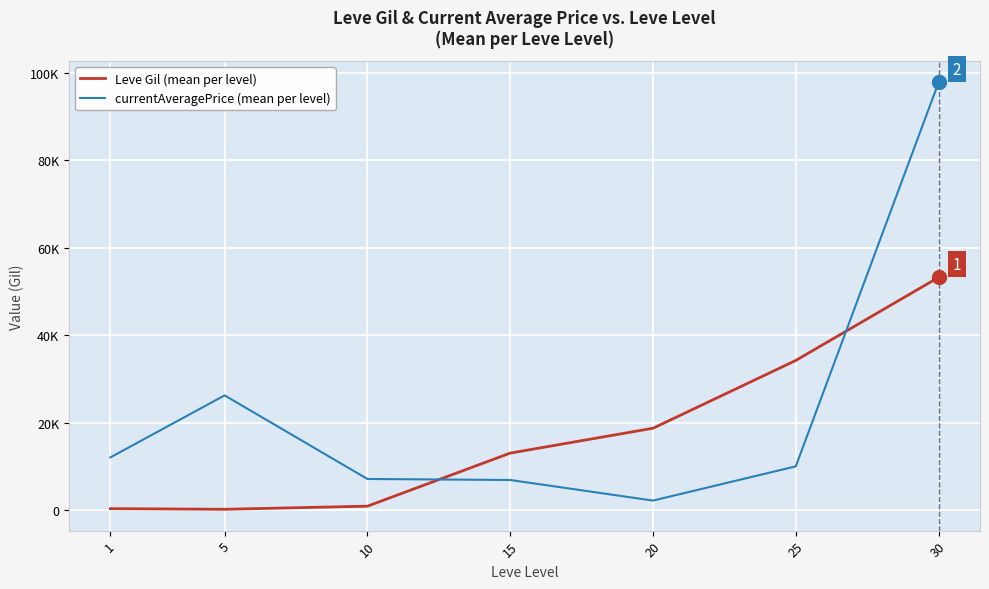

Which series has the largest total across all categories?

currentAveragePrice (mean per level)